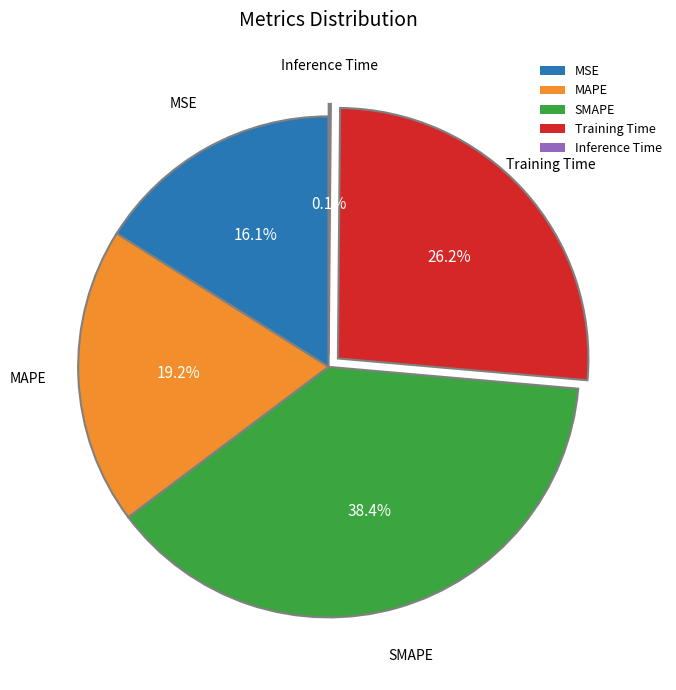

The MSE slice represents 16% of the pie. True or false?

True